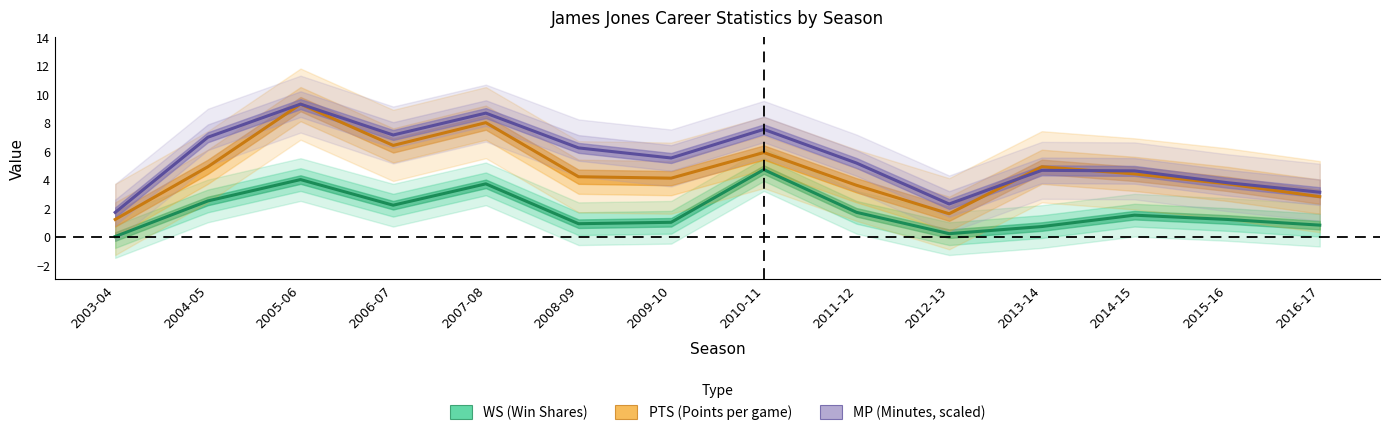

Is the value of MP (Minutes, scaled) at 2012-13 greater than the value of PTS (Points per game) at 2004-05?

No